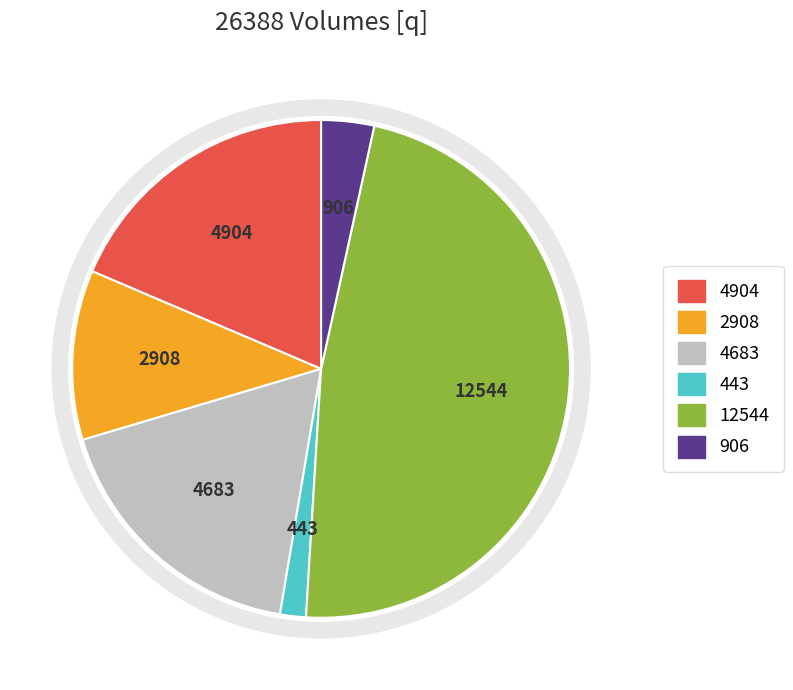

Is there any slice that represents more than half of the pie?

No